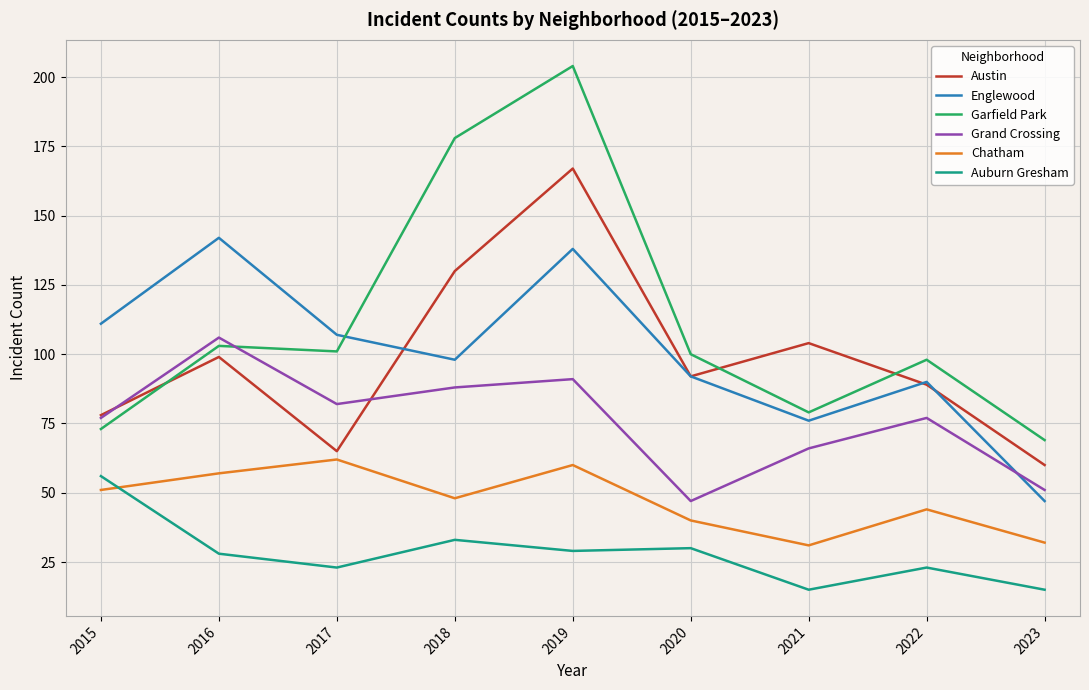

At which label does Grand Crossing reach its minimum?

2020